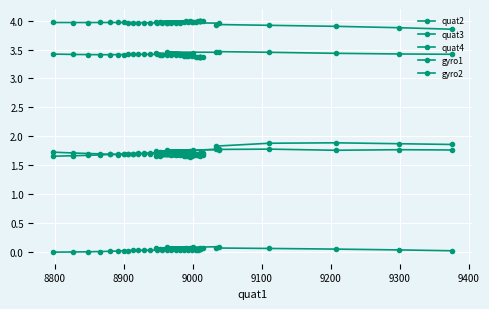

What are all the series names shown in the legend?

quat2, quat3, quat4, gyro1, gyro2